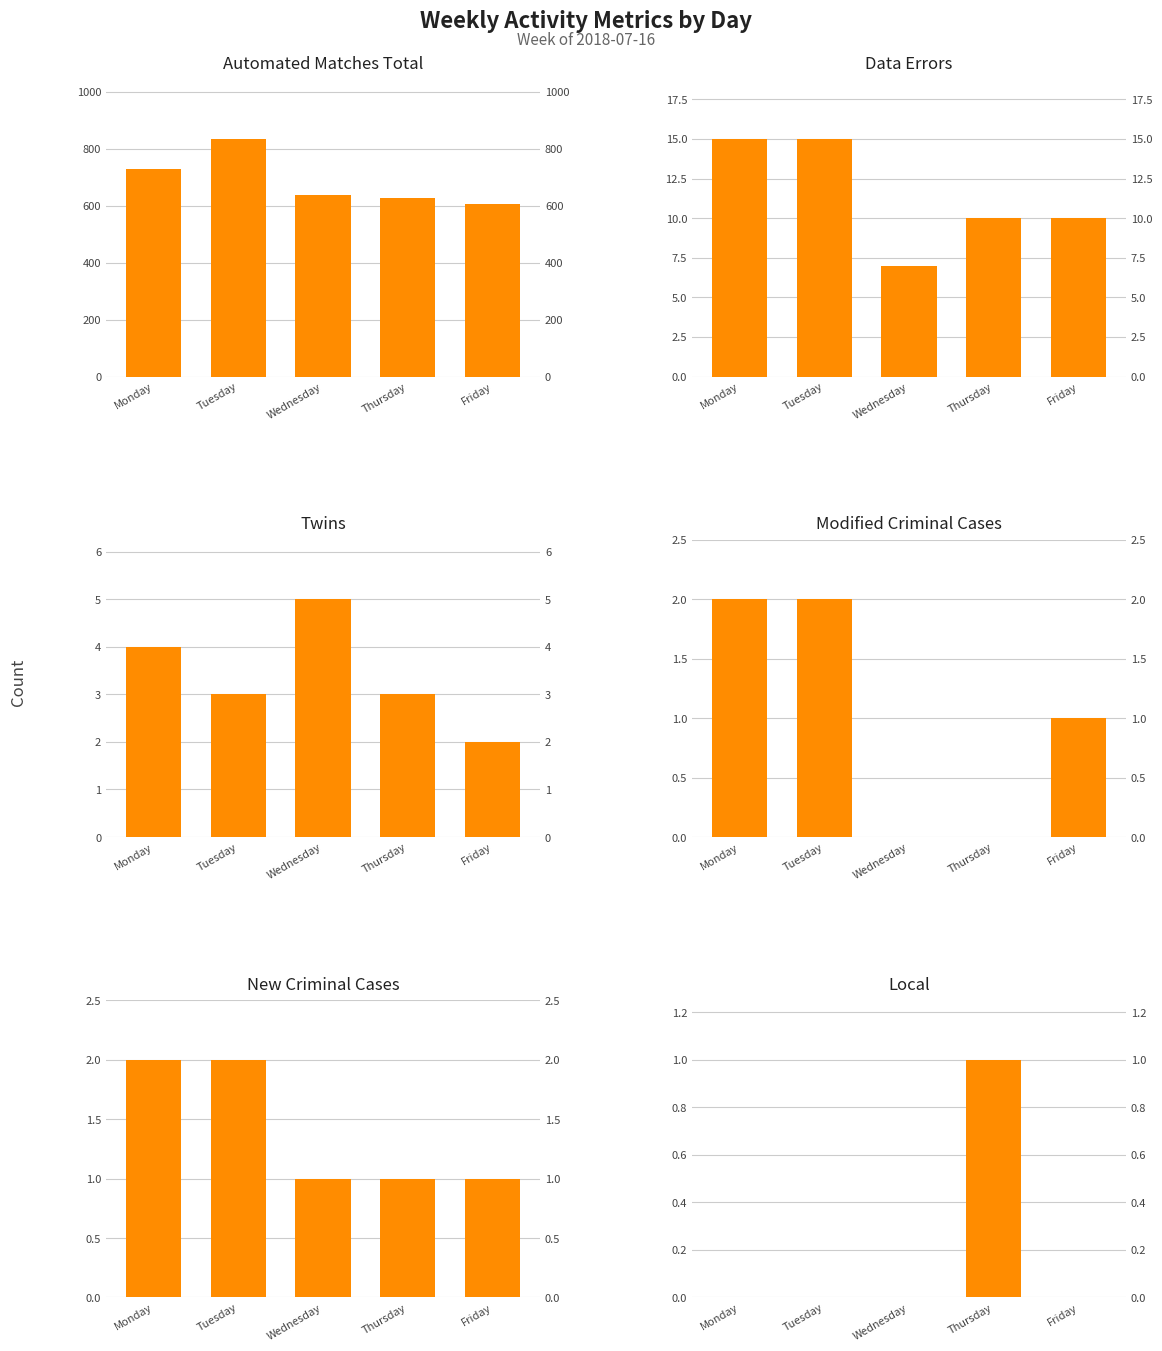

Where does the Data Errors series first go above 10?

Monday